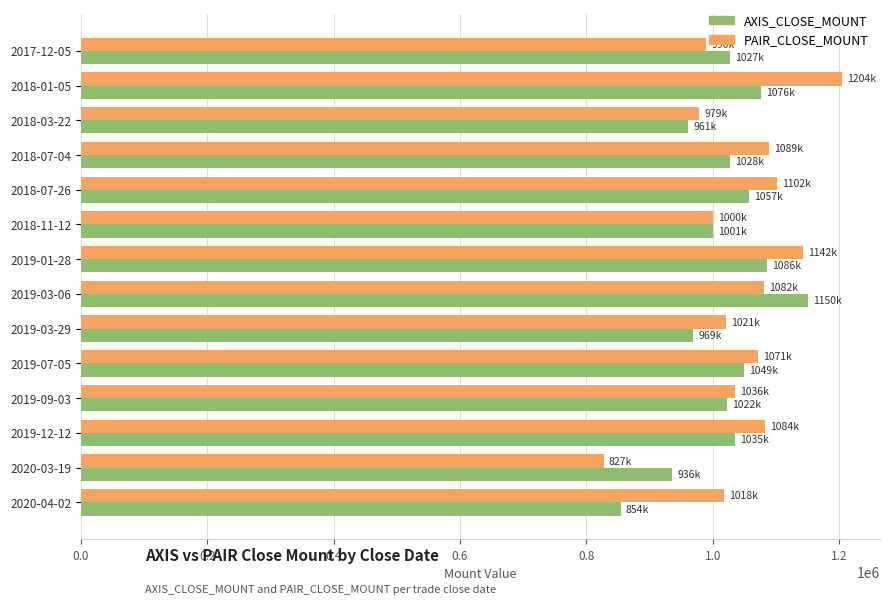

What is the difference between the maximum and minimum values in the AXIS_CLOSE_MOUNT series?

296000